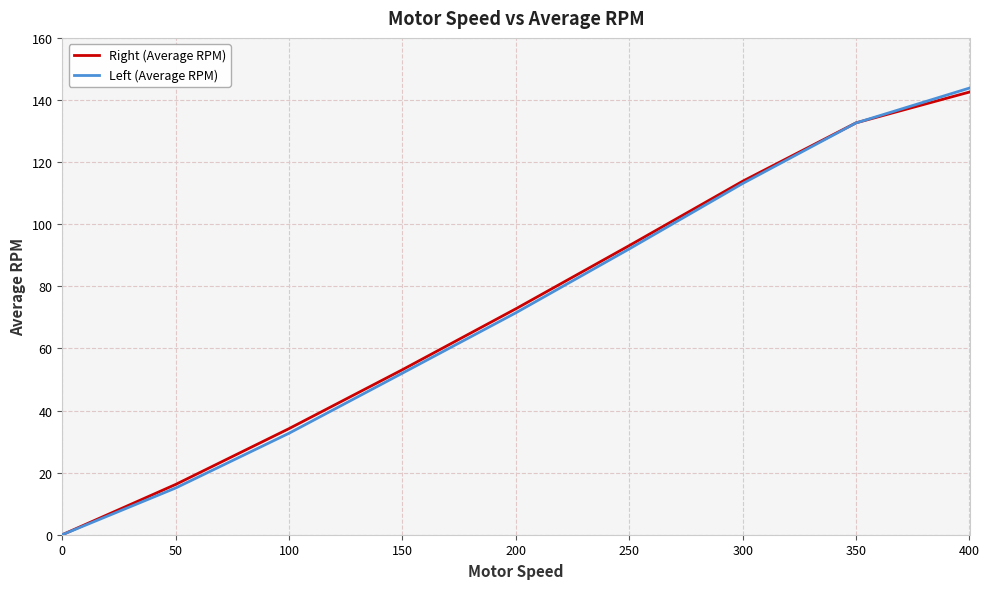

What are all the series names shown in the legend?

Right (Average RPM), Left (Average RPM)